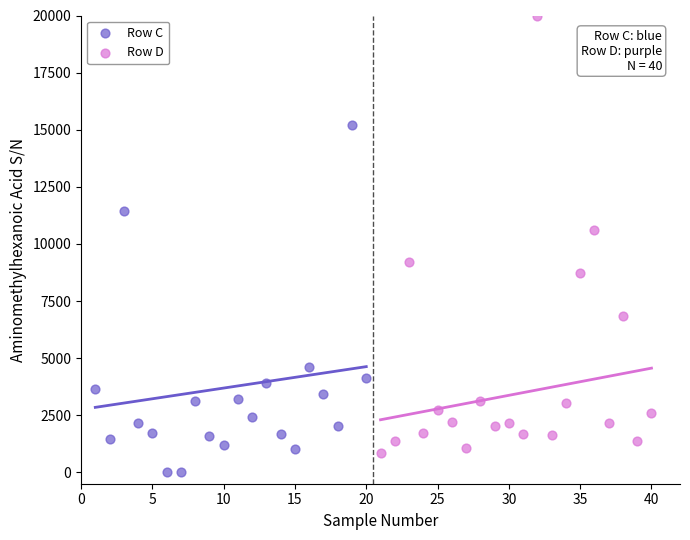

Which series reaches the minimum Y coordinate?

Row C